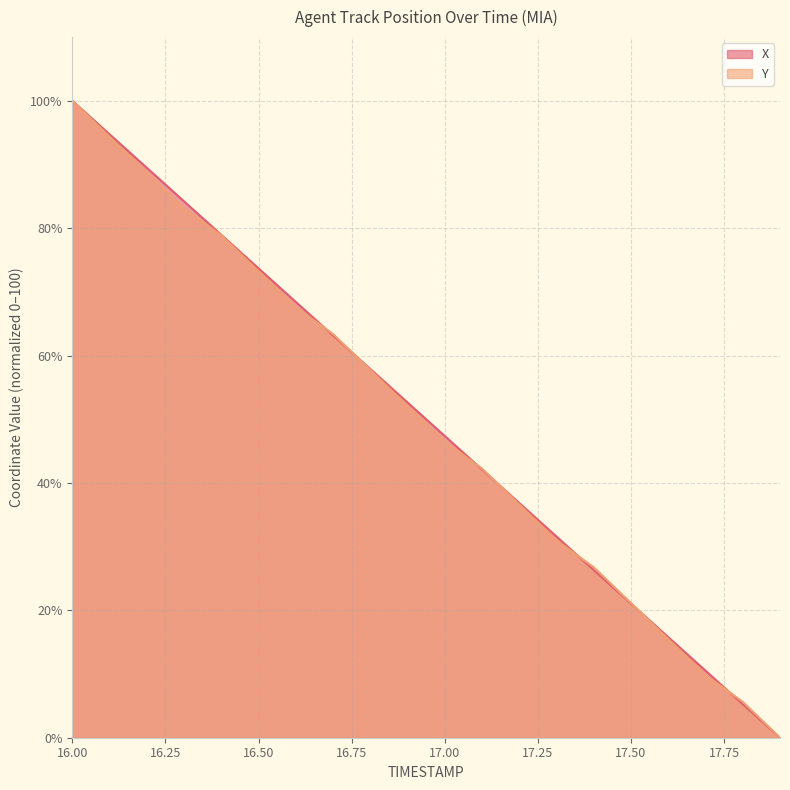

Reading right to left, transcribe all the data shown in this chart.

X: 17.9=0.0	17.8=5.3	17.7=10.5	17.6=15.8	17.5=21.1	17.4=26.3	17.3=31.6	17.2=36.8	17.1=42.1	17.0=47.4	16.9=52.6	16.8=57.9	16.7=63.2	16.6=68.4	16.5=73.7	16.4=78.9	16.3=84.2	16.2=89.5	16.1=94.7	16.0=100.0
Y: 17.9=0.0	17.8=5.6	17.7=9.9	17.6=15.5	17.5=21.1	17.4=26.8	17.3=31.0	17.2=36.6	17.1=42.3	17.0=46.5	16.9=52.1	16.8=57.7	16.7=63.4	16.6=67.6	16.5=73.2	16.4=78.9	16.3=83.1	16.2=88.7	16.1=94.4	16.0=100.0